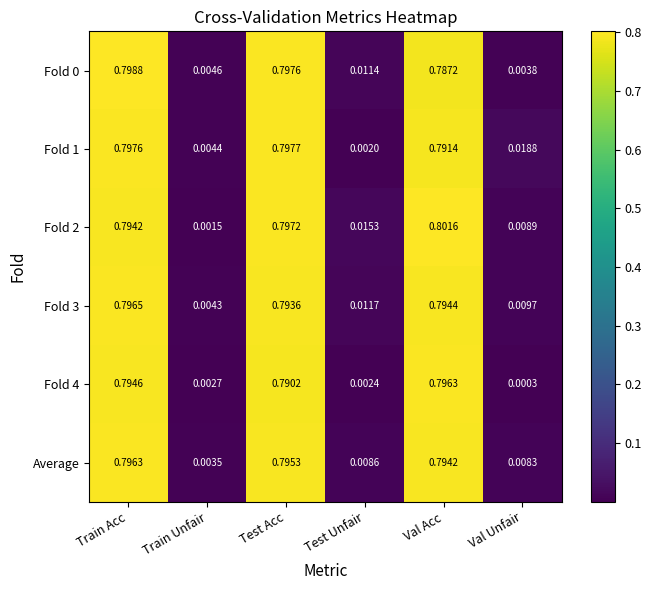

Which category has the lowest value in the Fold 4 series?

Val Unfair